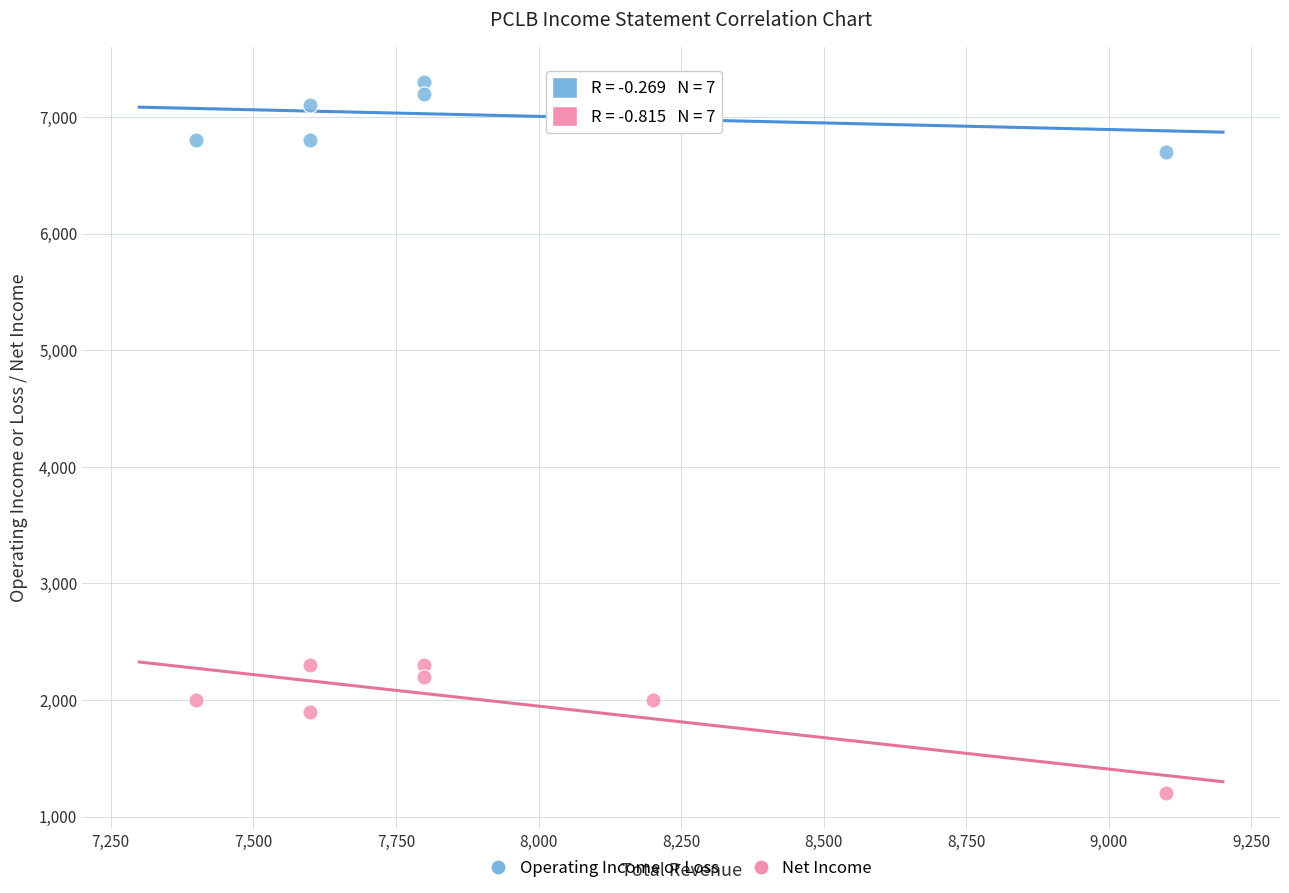

In the Operating Income or Loss series, what Y value is closest to 7000?

7100